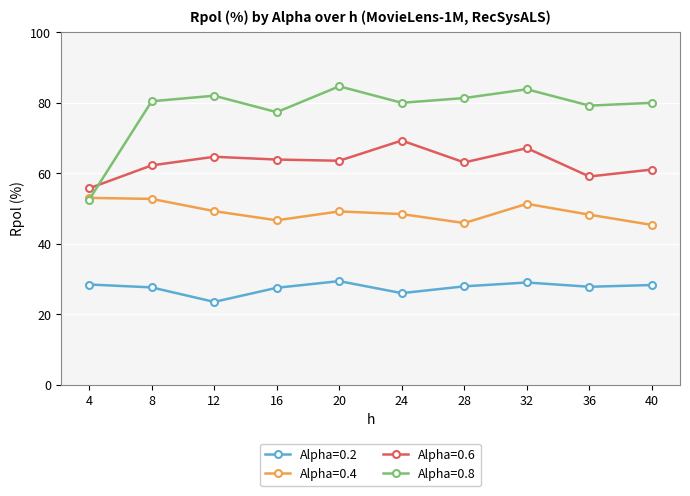

What is the maximum value shown in the chart?

84.7